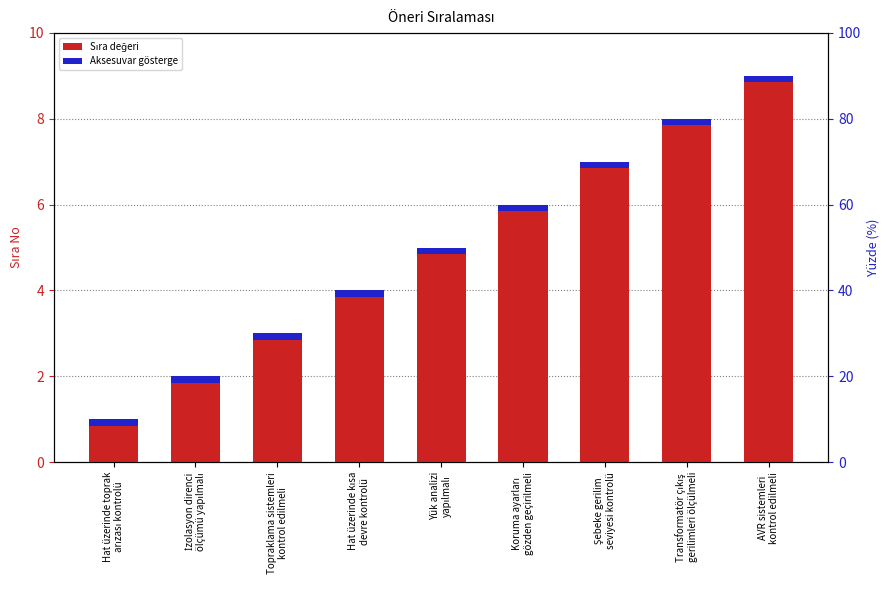

What is the difference between the maximum and second lowest values?

7